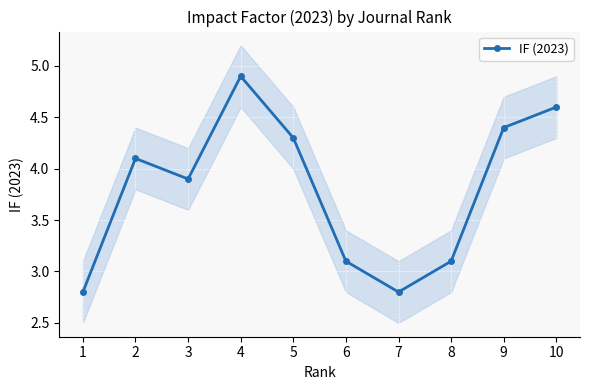

List the labels in order of value, smallest first.

1, 7, 6, 8, 3, 2, 5, 9, 10, 4